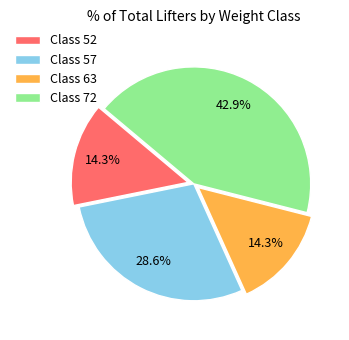

Count the number of slices in the pie.

4